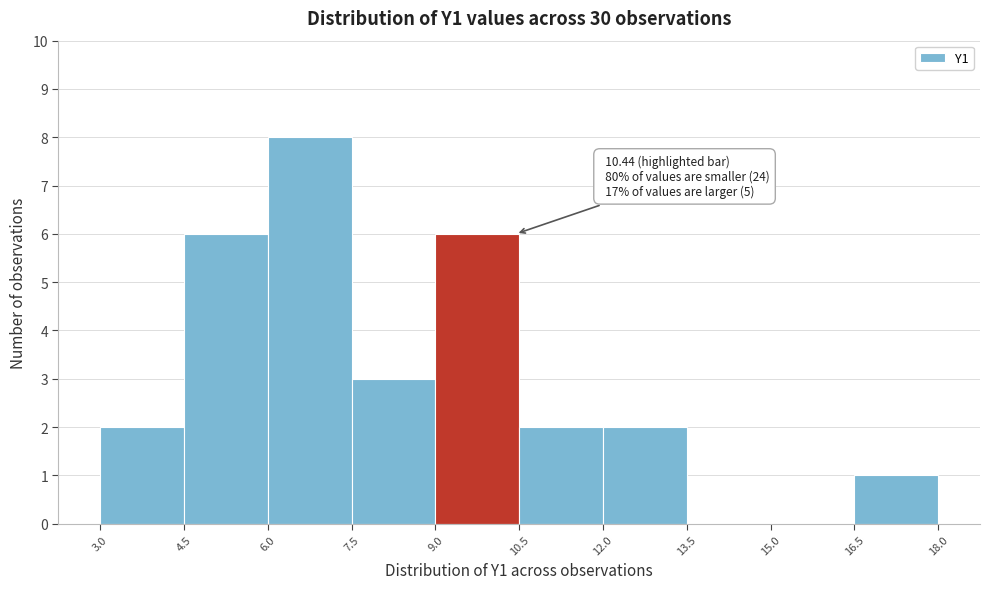

Over which range of the x-axis is the bar tallest?

6.0 to 7.5